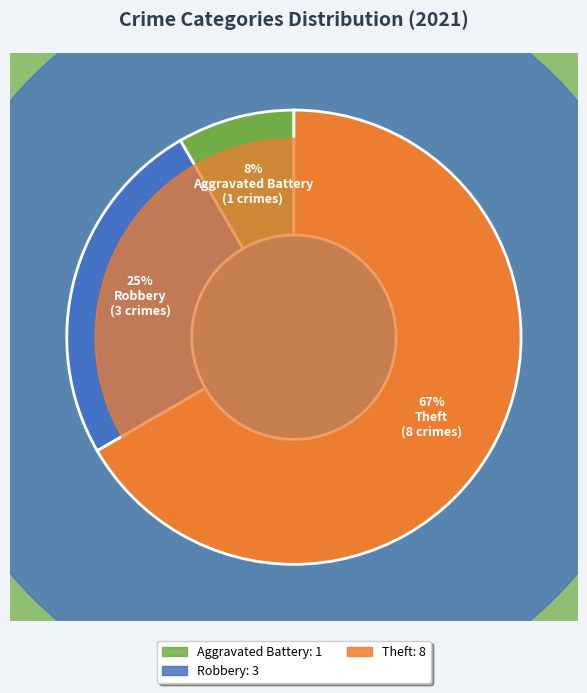

What percentage is the Theft slice, to the nearest percent?

67%